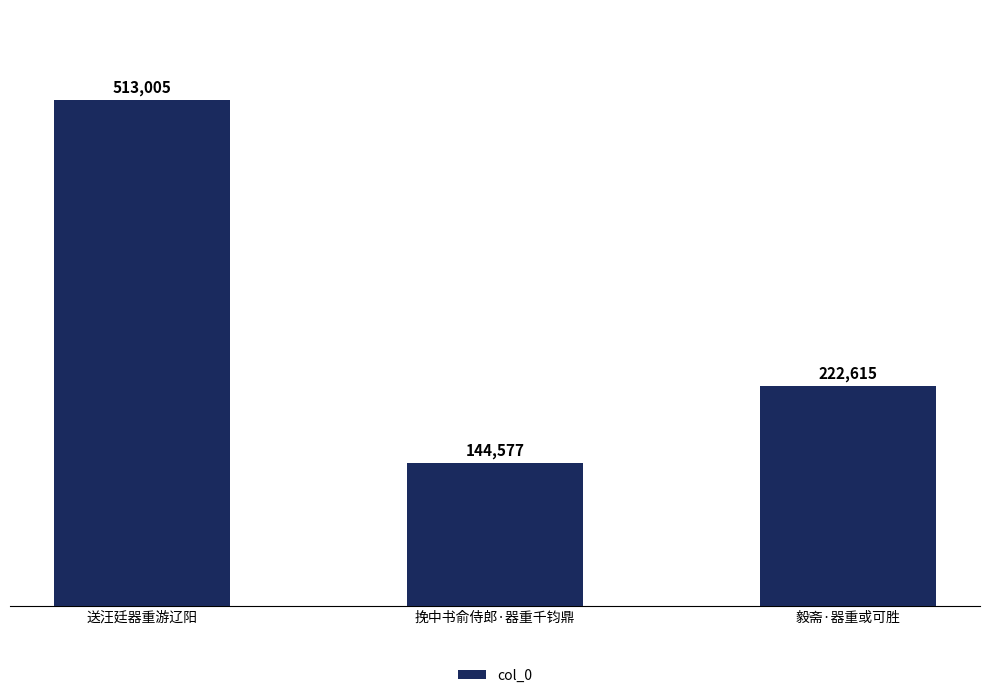

Count the values in the range 144577 to 513005.

3